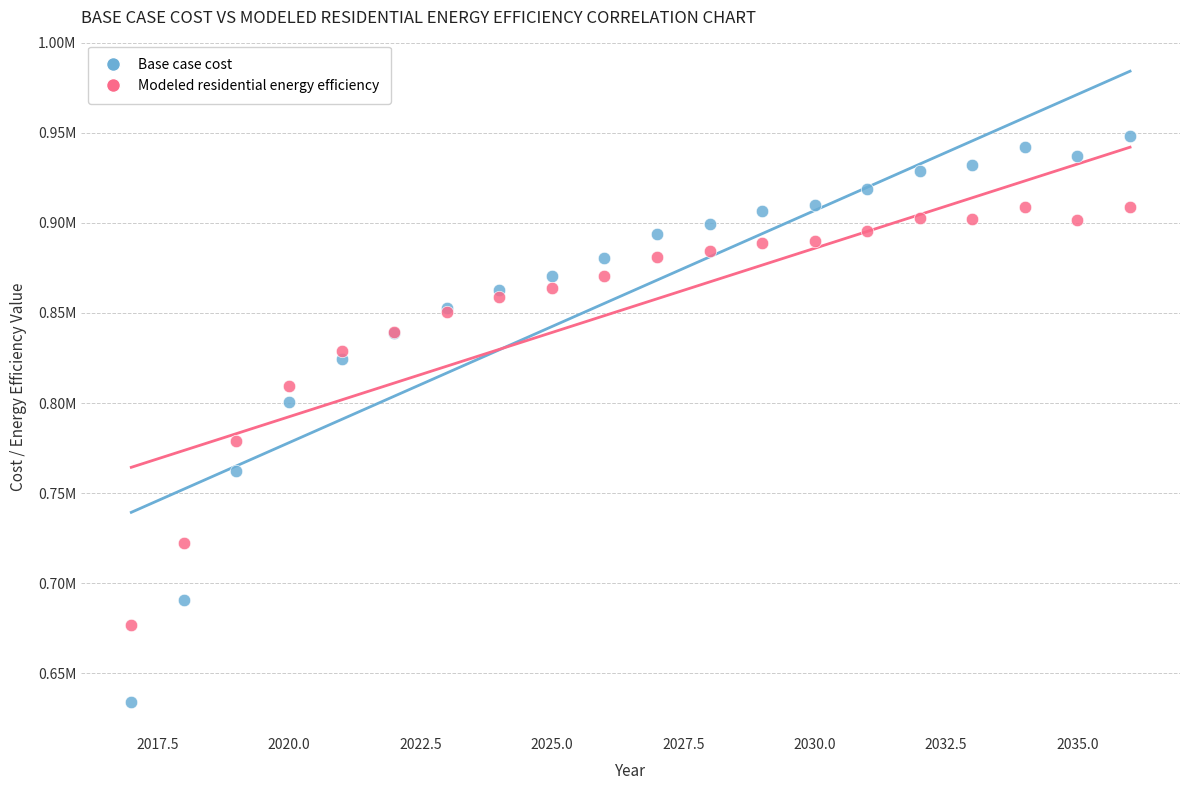

Which series contains the highest Y value?

Base case cost